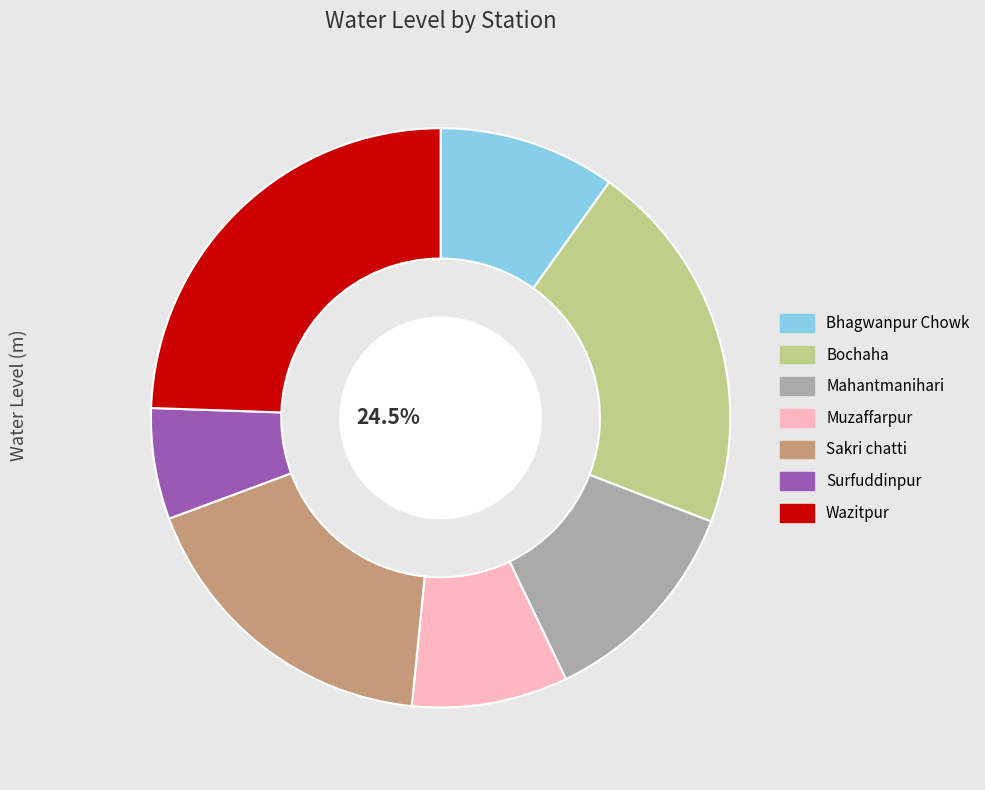

What percentage is the Sakri chatti slice, to the nearest percent?

18%